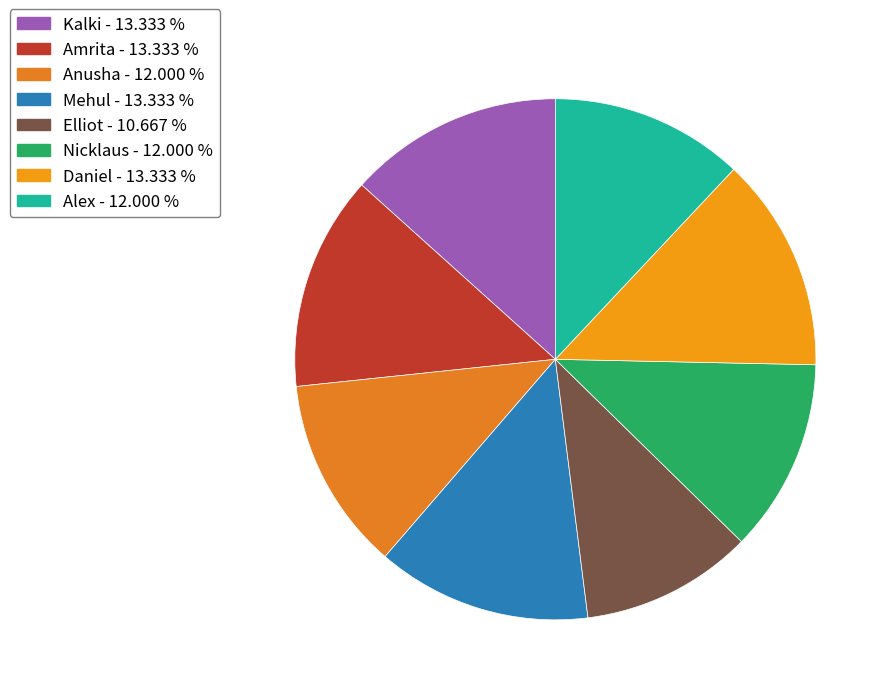

Count the number of slices in the pie.

8